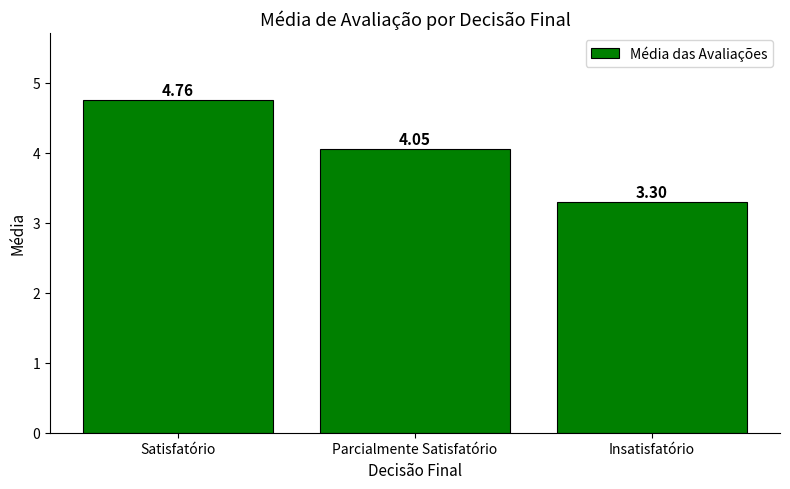

What is the ratio of the value at Insatisfatório to the value at Satisfatório?

0.7